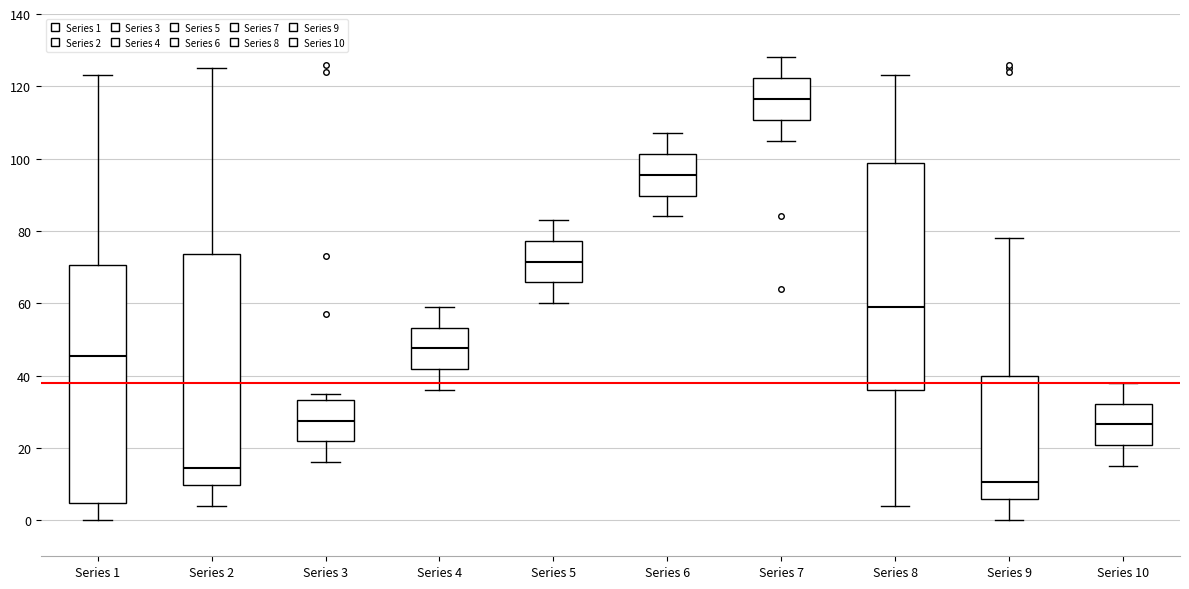

Which box is the tallest, from its lower edge to its upper edge?

Series 1